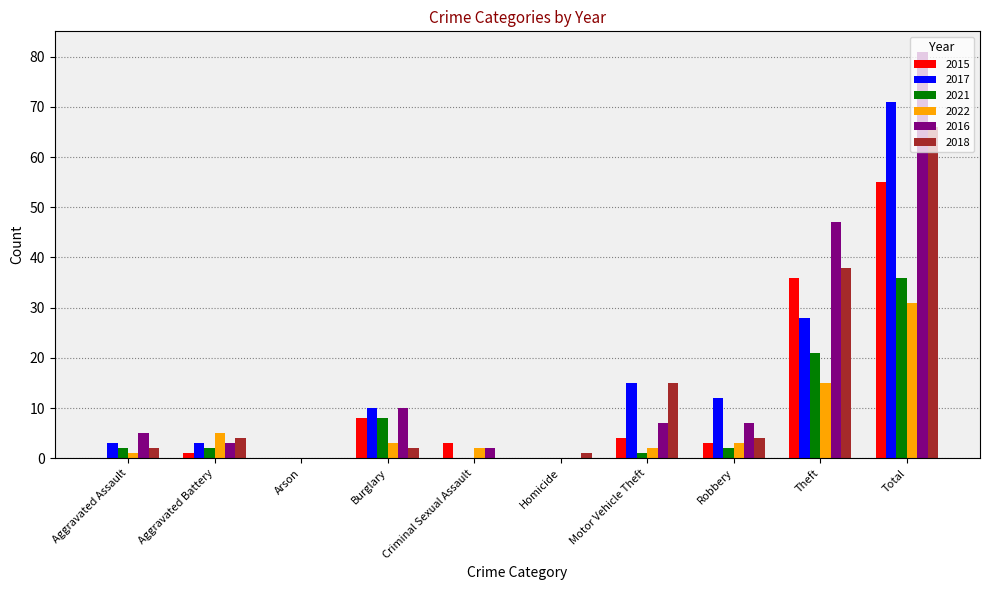

Which series has the largest total across all categories?

2016